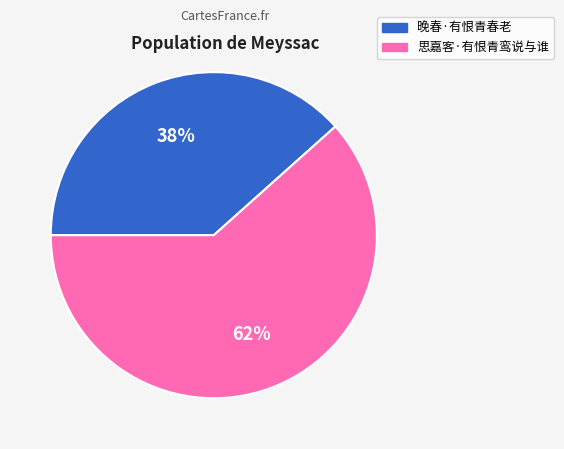

Count the number of slices in the pie.

2